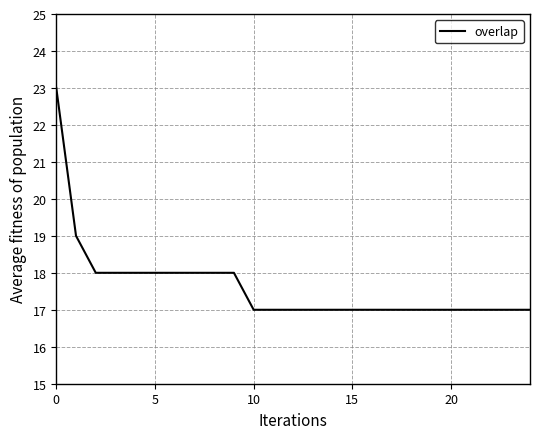

What is the sum of all values?

441